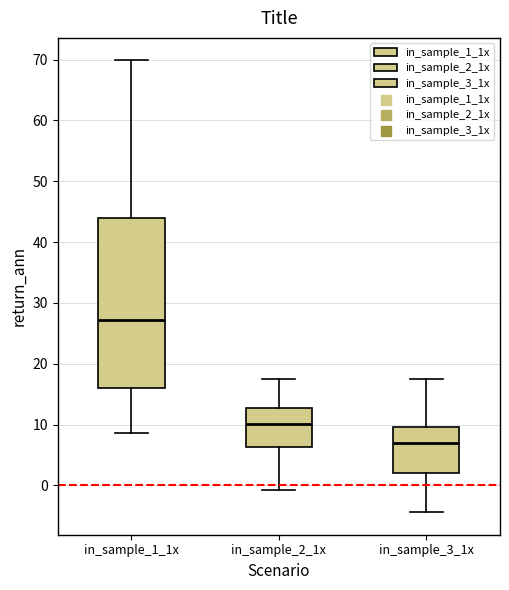

Reading left to right, read every box against the y-axis: the position of its median line, the range the box covers, and the ends of its whiskers. The values are not printed on the chart, so give them approximately, as read against the axis.

in_sample_1_1x: median 27, box 16 to 44, whiskers 9 to 70
in_sample_2_1x: median 10, box 6 to 13, whiskers -1 to 17
in_sample_3_1x: median 7, box 2 to 10, whiskers -4 to 18